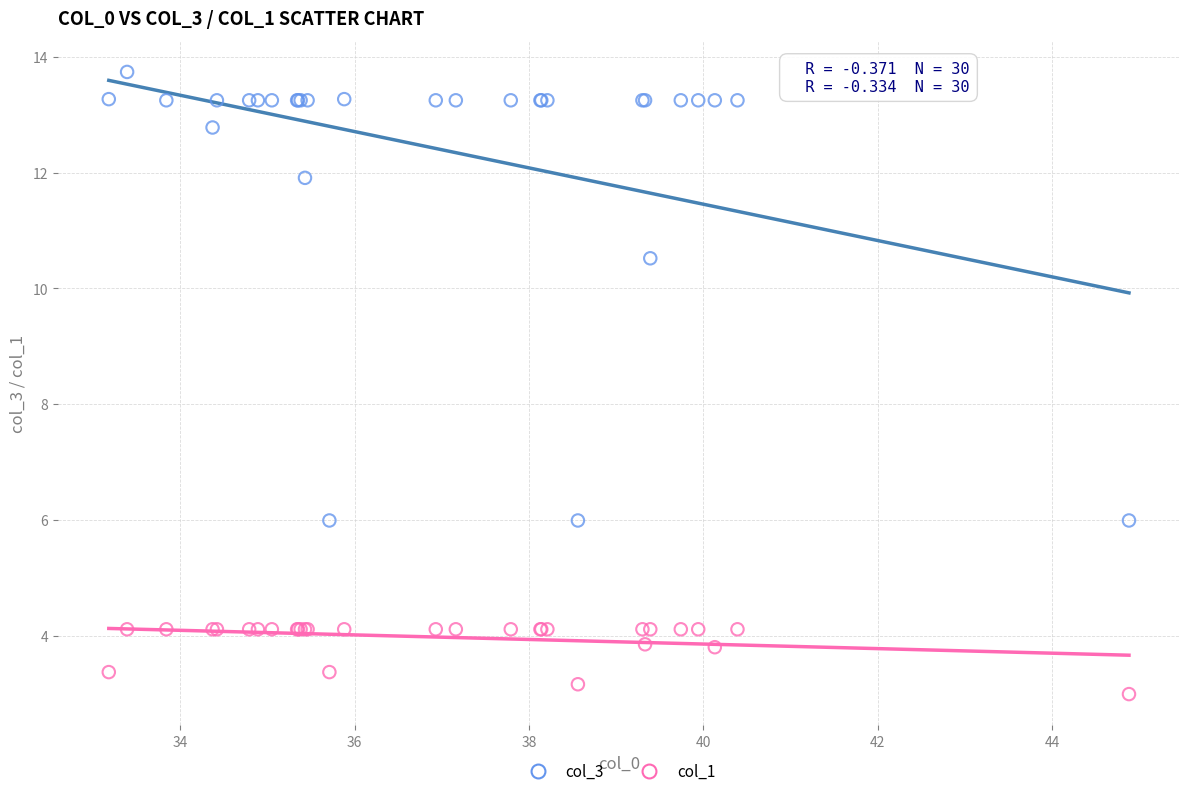

What are all the series names shown in the legend?

col_3, col_1